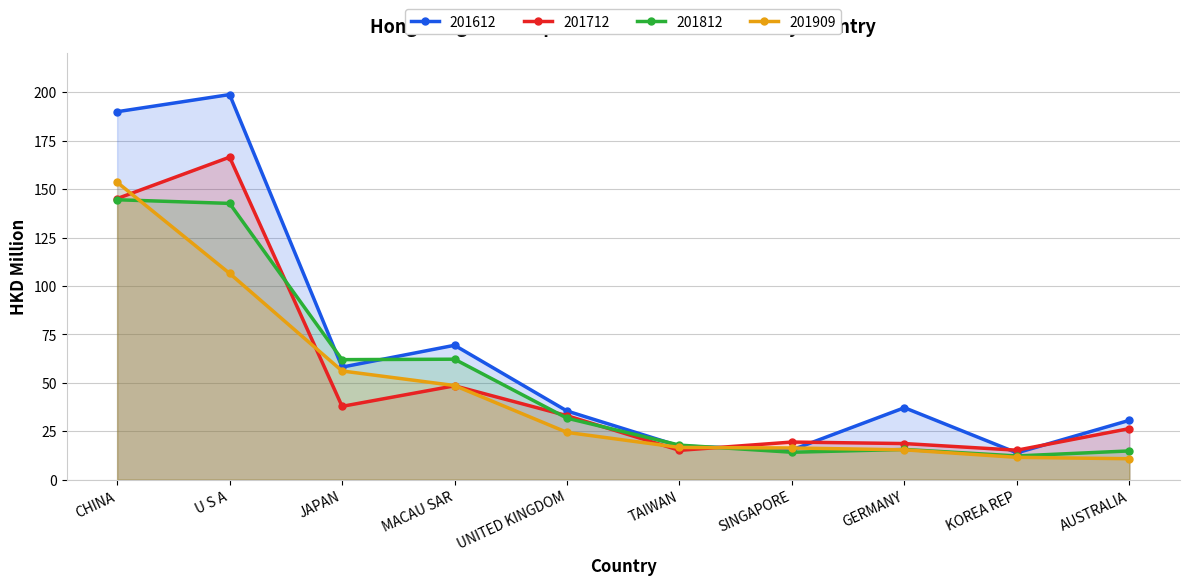

True or false: 201612 has a value of 40.7 at MACAU SAR.

False